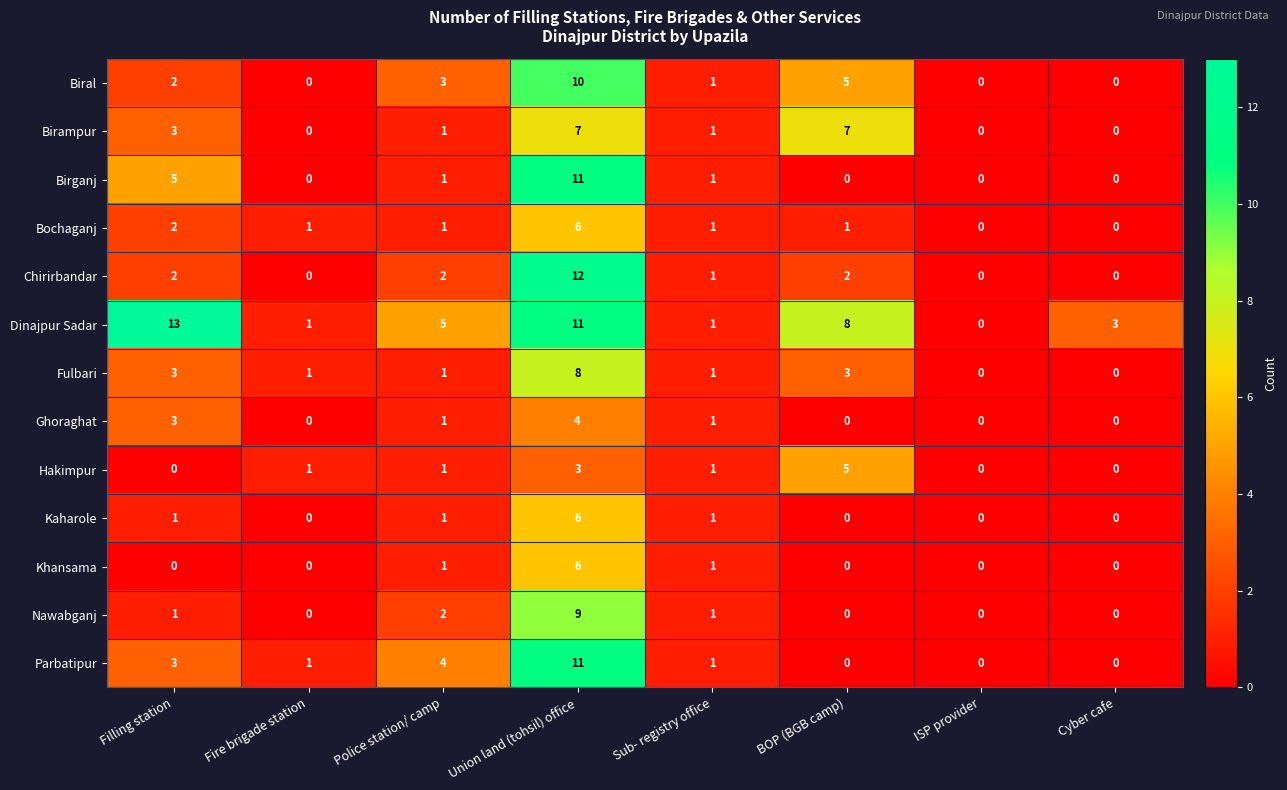

The value of Ghoraghat at ISP provider is -3. True or false?

False